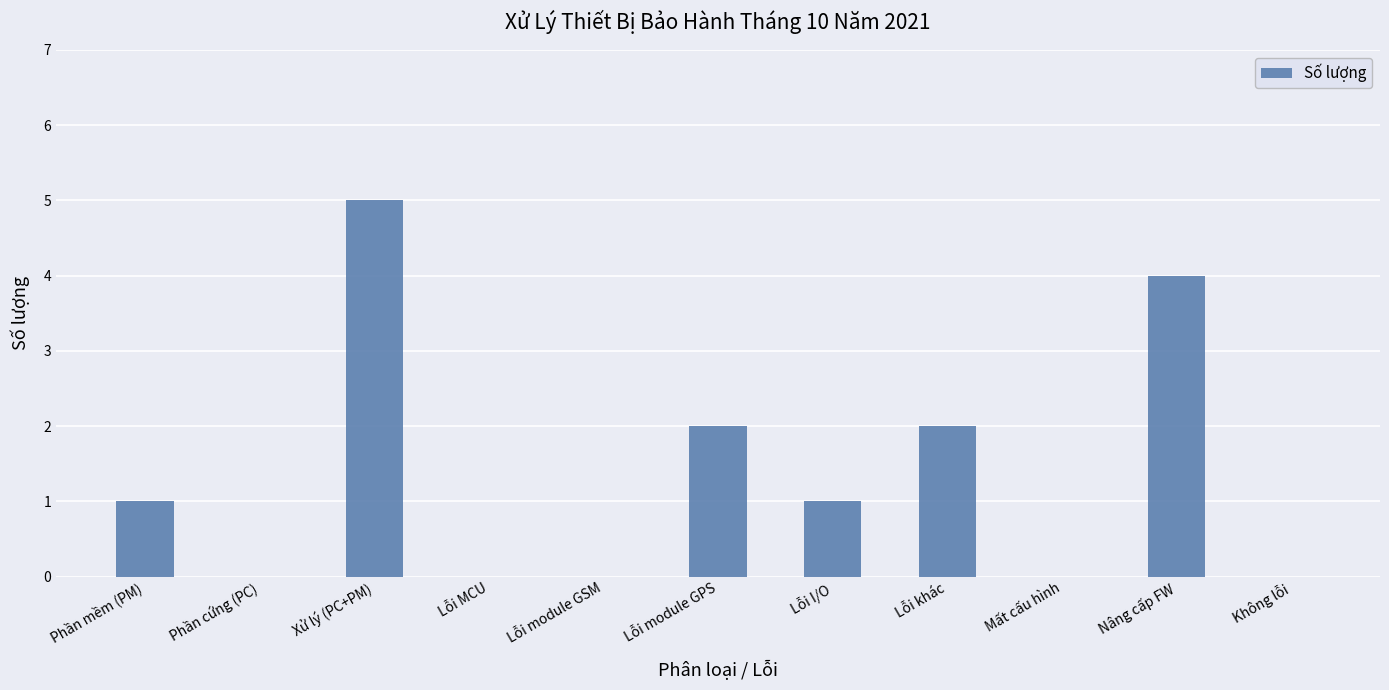

Read the value at Lỗi I/O.

1